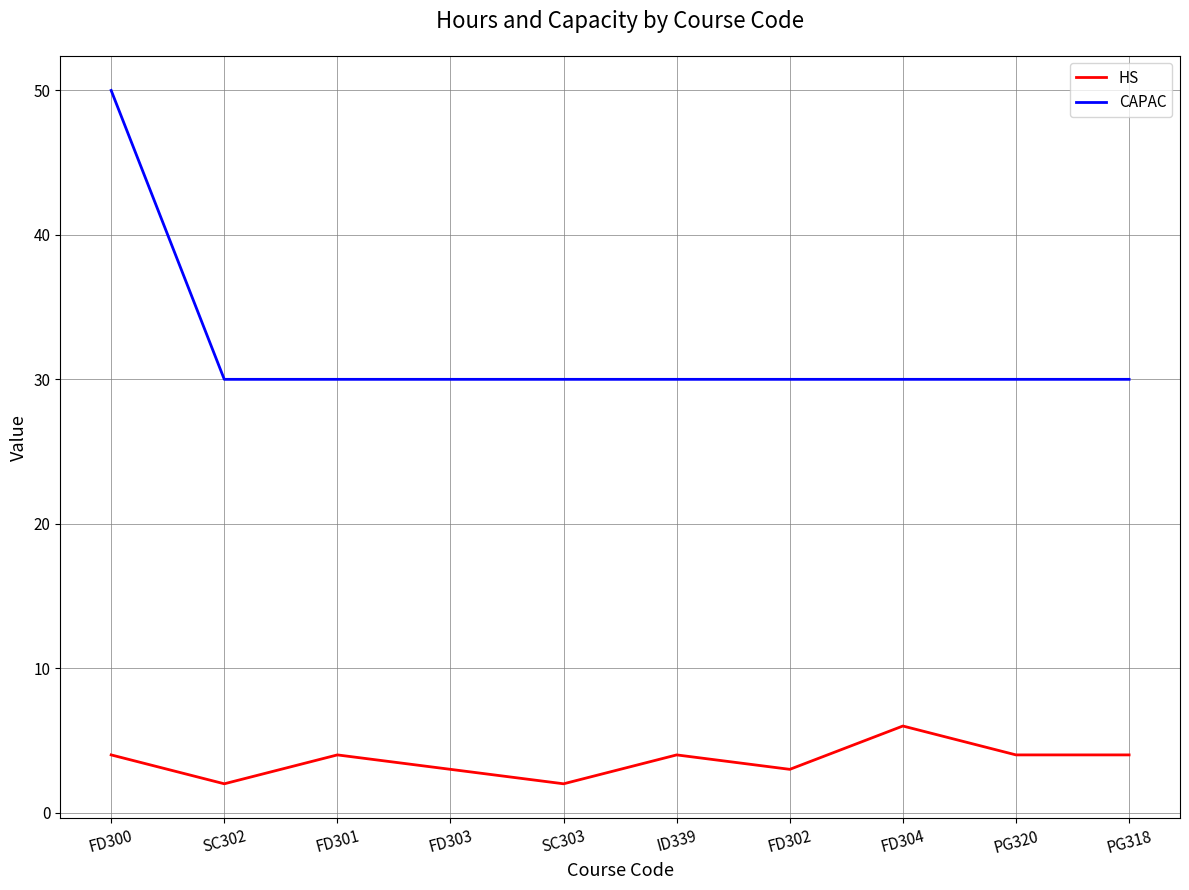

What is the approximate value of CAPAC at FD302, to the nearest 10?

30